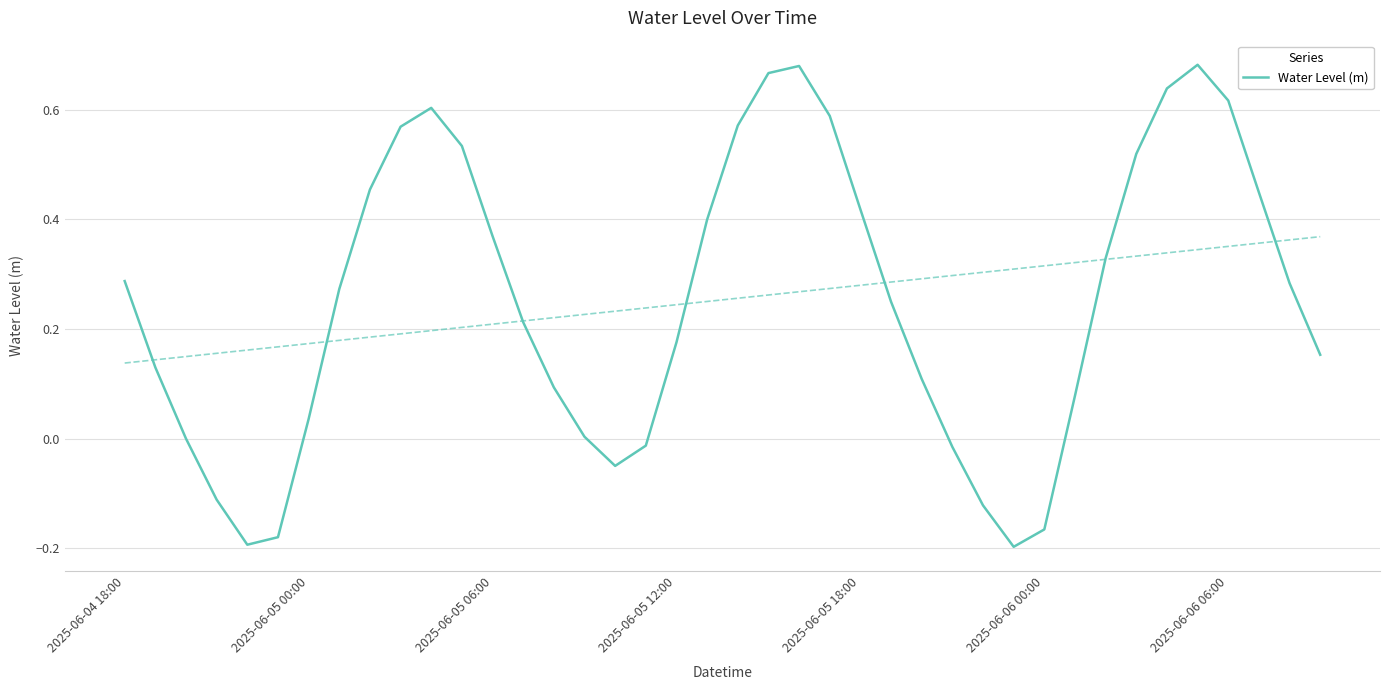

What is the average value?

0.3